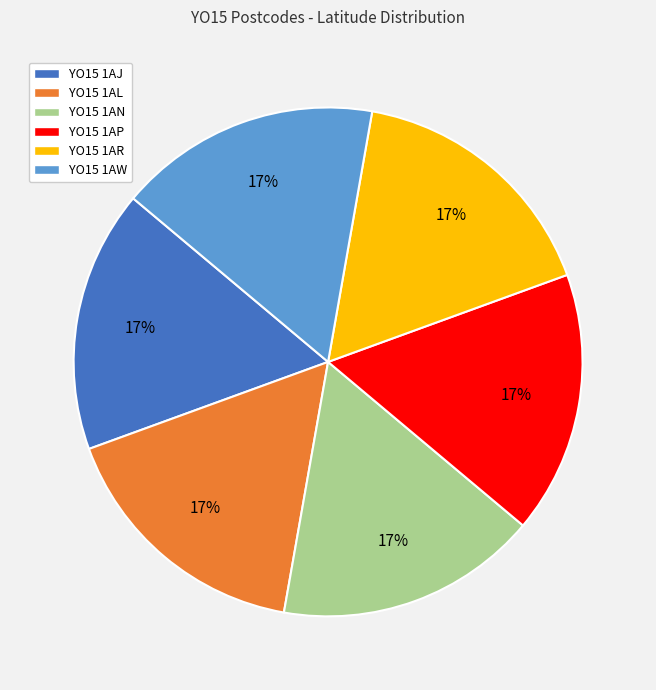

Do YO15 1AJ and YO15 1AR together represent more than half of the pie?

No